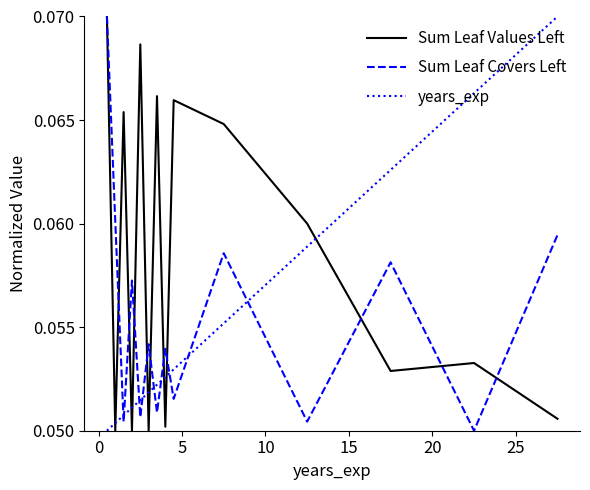

True or false: years_exp and Sum Leaf Values Left intersect in this chart.

True